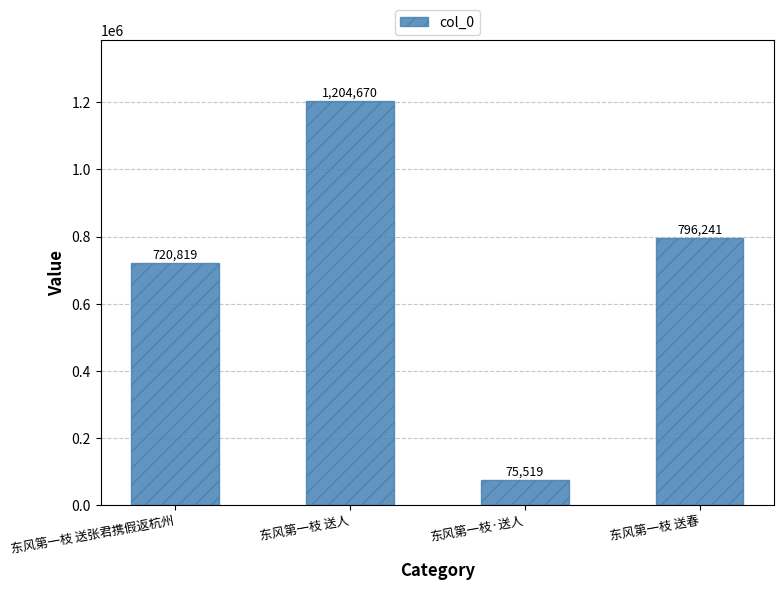

Reading left to right, transcribe all the data shown in this chart.

720819	1204670	75519	796241